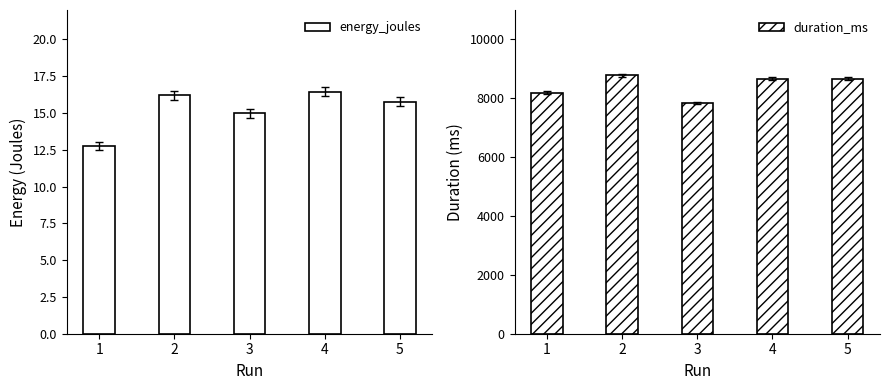

How many values in the duration_ms series exceed 8659?

2